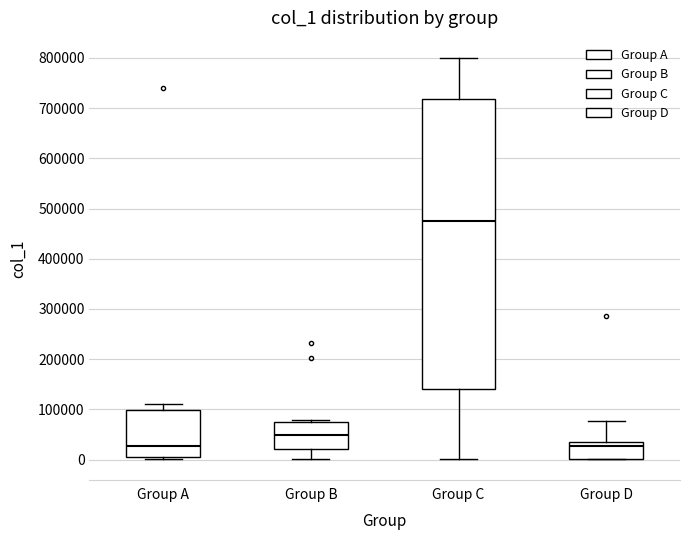

Reading left to right, transcribe this box plot: for each box, give where its median line is, the range the box spans, and where its two whiskers end, as read against the y-axis. The values are not printed on the chart, so give them approximately, as read against the axis.

Group A: median 30000, box 10000 to 100000, whiskers 0 to 110000
Group B: median 50000, box 20000 to 80000, whiskers 0 to 80000 (just above the box's upper edge)
Group C: median 470000, box 140000 to 720000, whiskers 0 to 800000
Group D: median 30000, box 0 to 40000, whiskers 0 to 80000